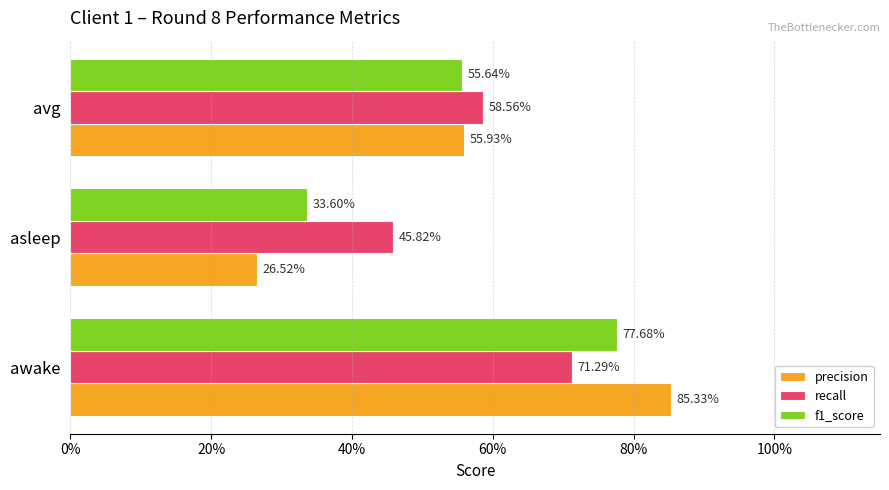

What is the greatest value displayed?

0.9